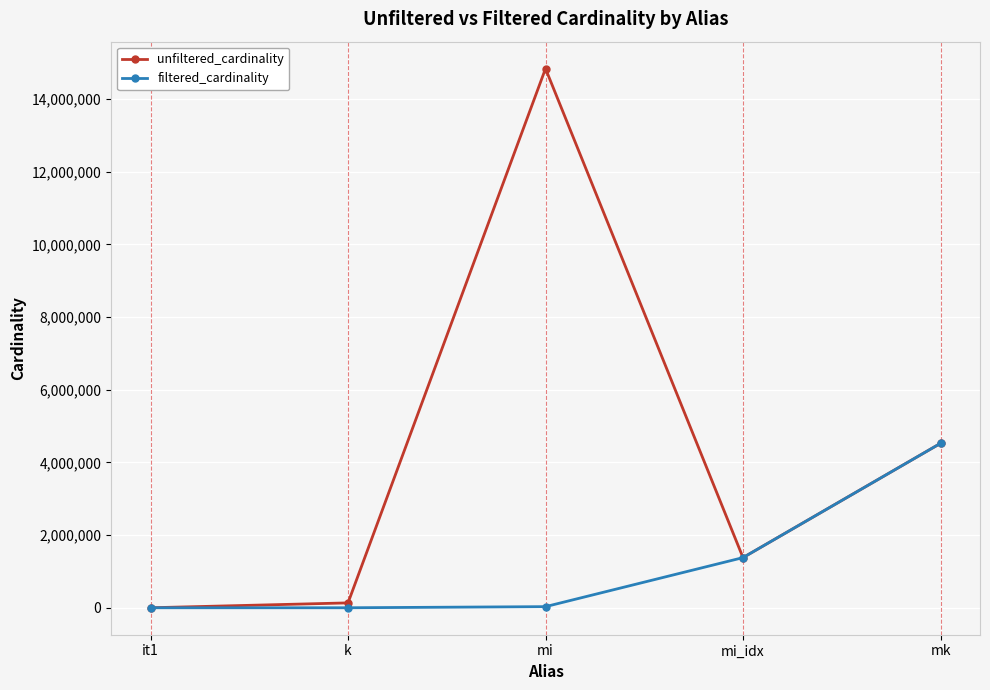

Rank the series by their maximum value, from highest to lowest.

unfiltered_cardinality, filtered_cardinality